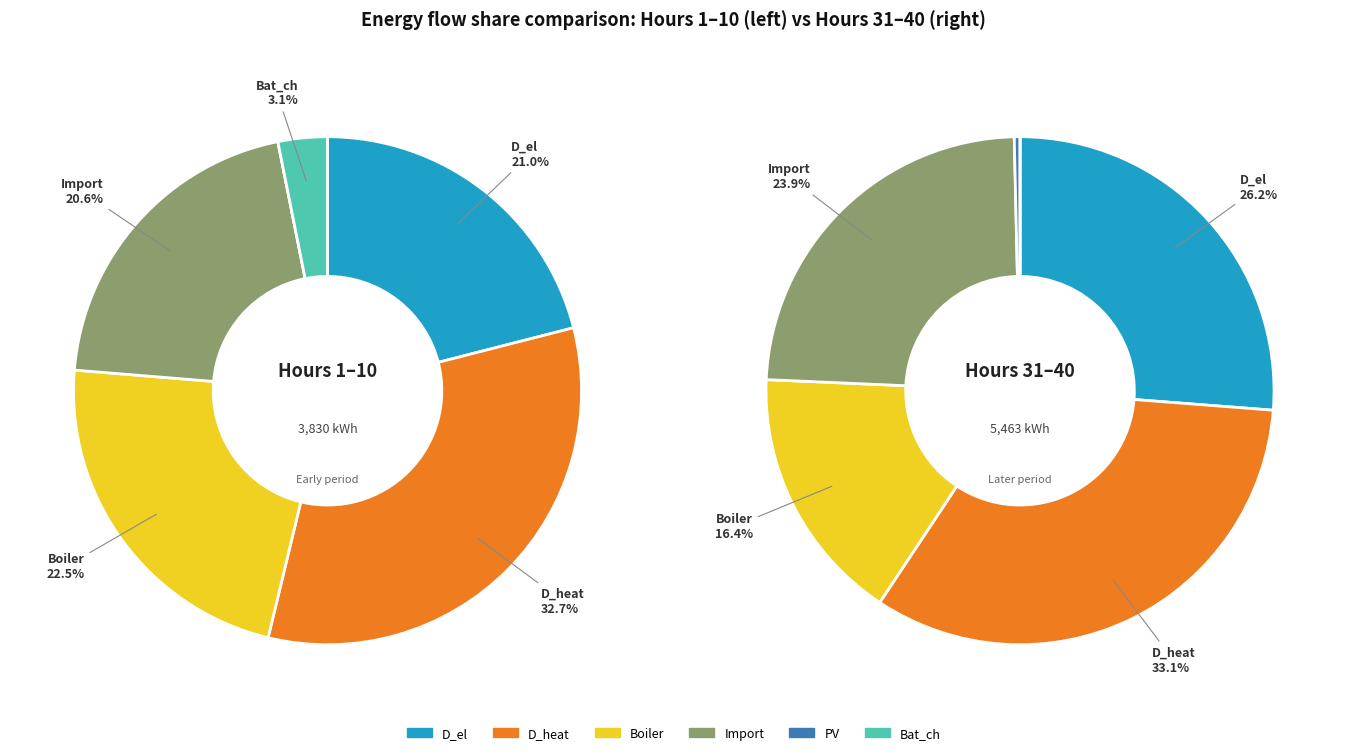

To the nearest percent, what is the combined percentage of 3 and 4?

100%